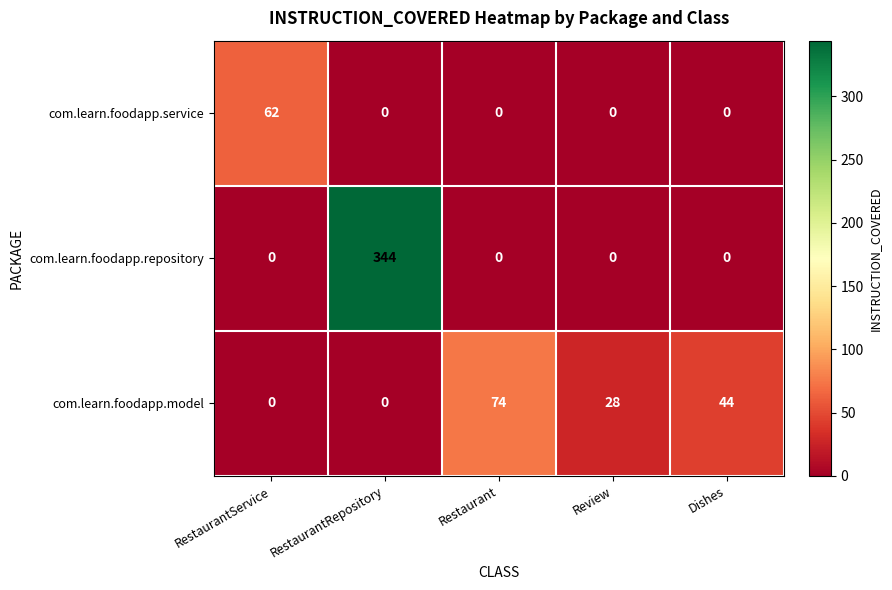

Count the number of categories in the chart.

5